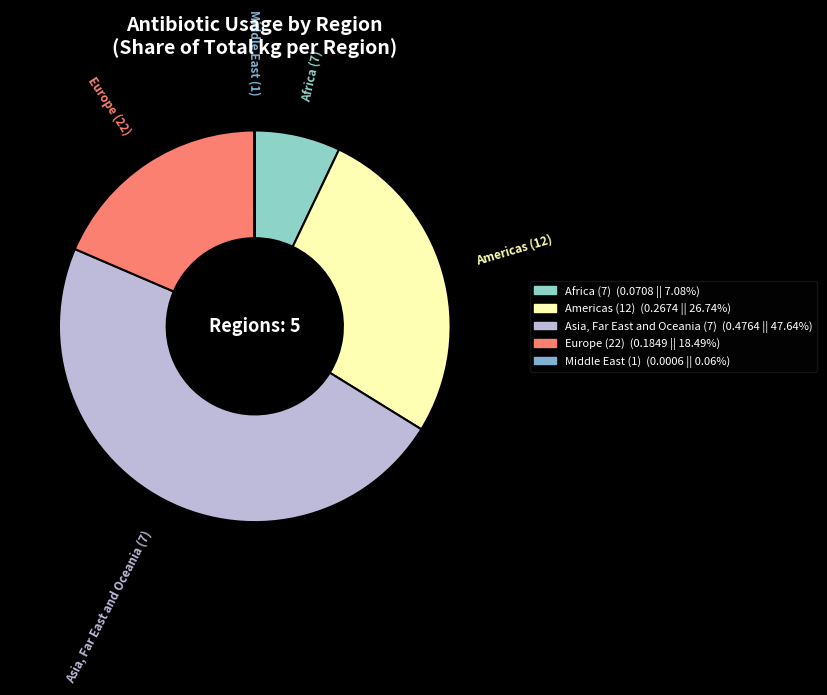

What is the largest slice in the pie chart?

Asia, Far East and Oceania (7)